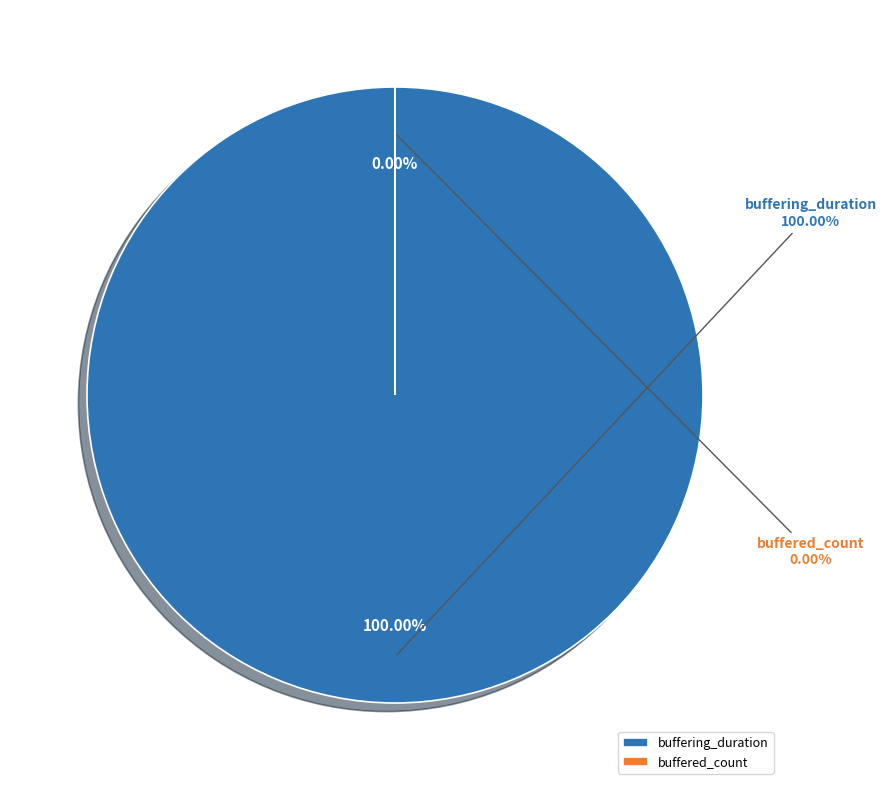

Count the number of slices in the pie.

2